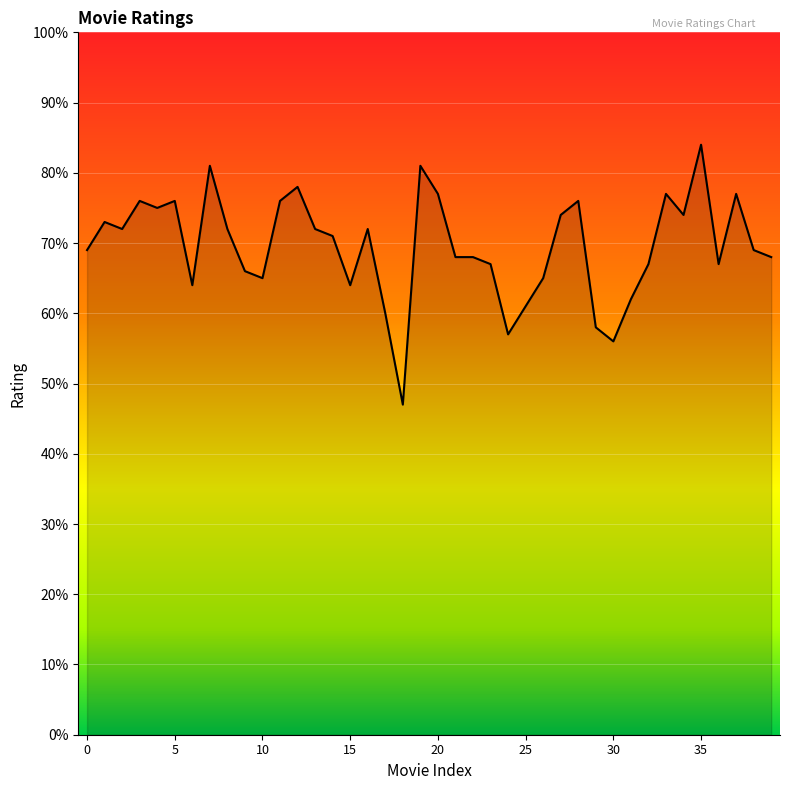

What is the difference between the maximum and minimum values?

37